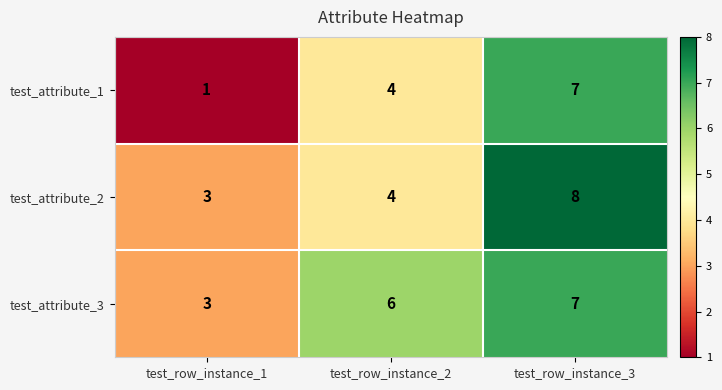

Which label corresponds to the smallest value in the chart?

test_row_instance_1